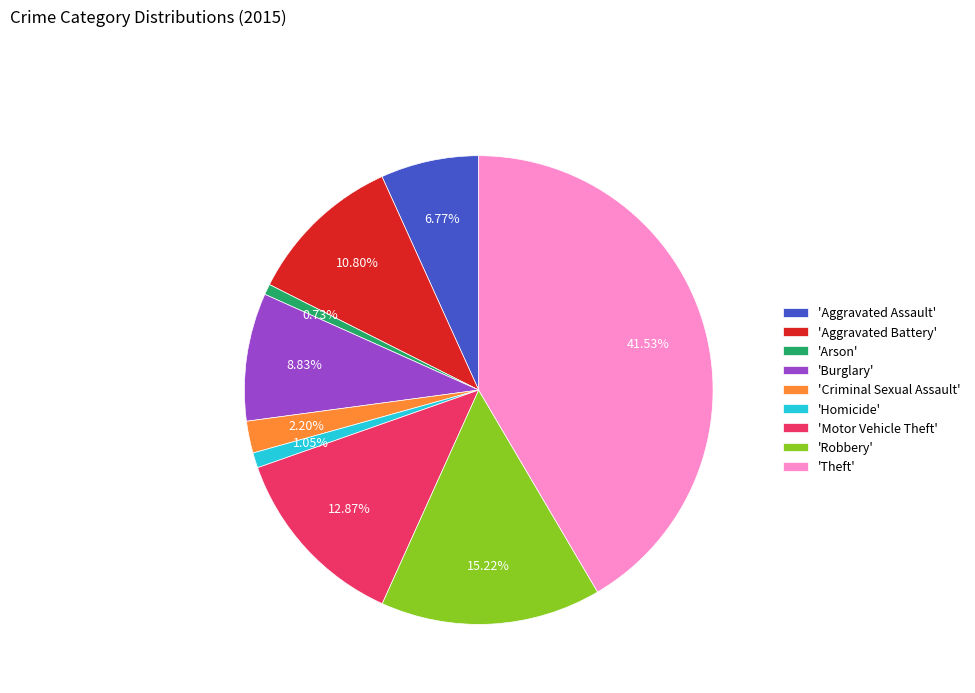

Which has a higher value, 'Robbery' or 'Aggravated Battery'?

'Robbery'